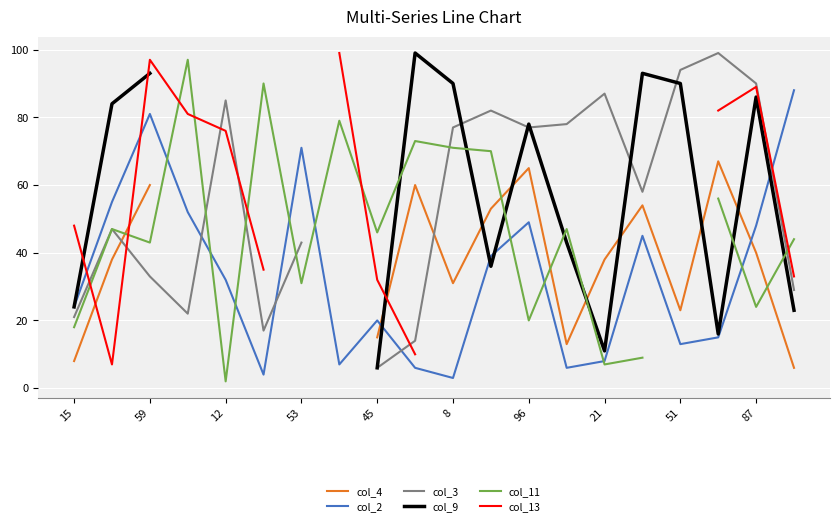

At which label is col_13 closest to 53?

15